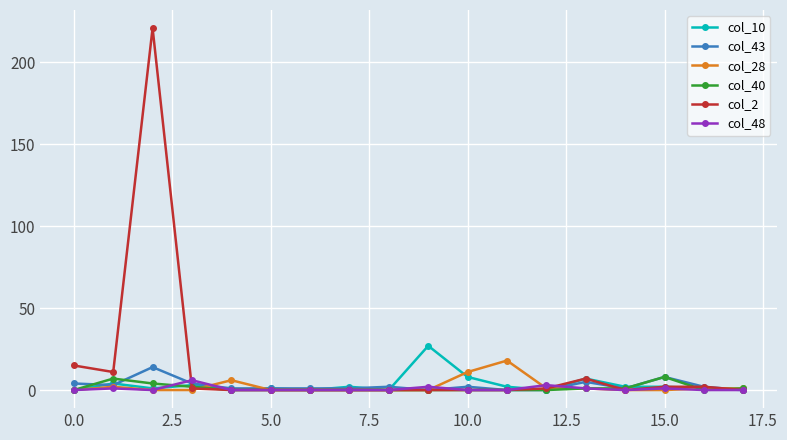

Which series has the largest total across all categories?

col_2